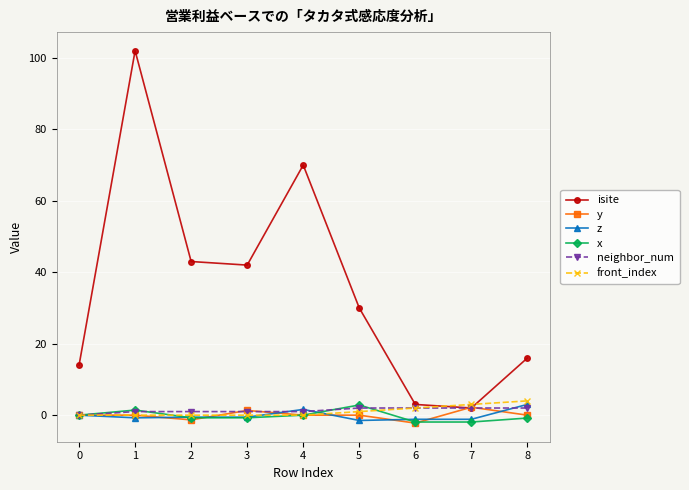

Which series has the widest spread of values?

isite